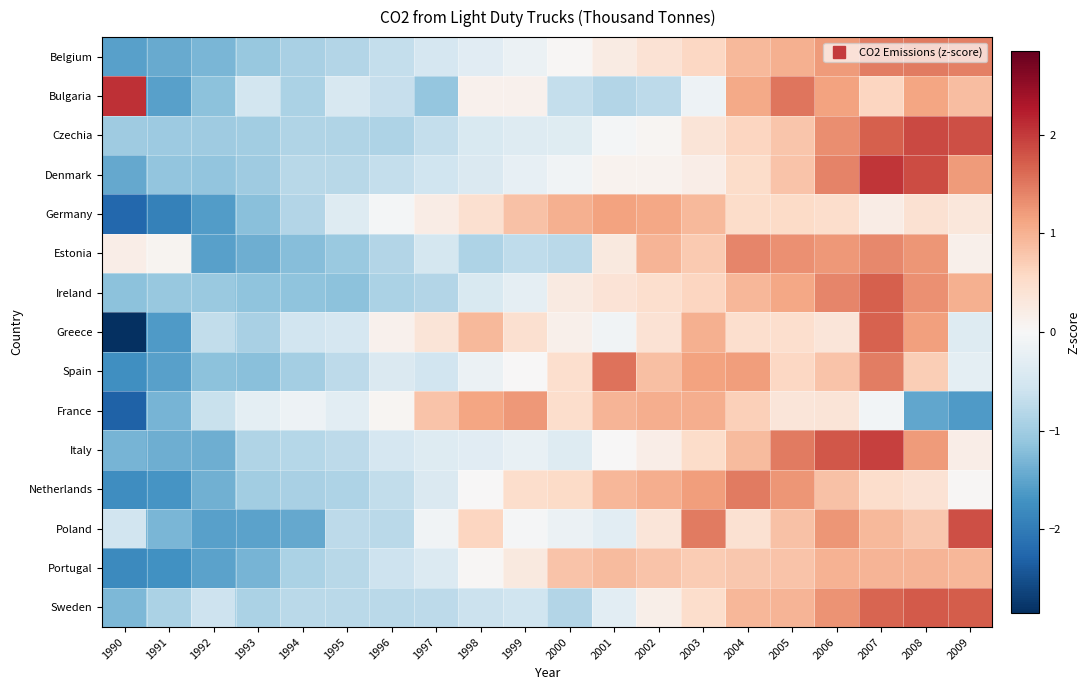

What is the spread (max minus min) of values at 1994?

1.3